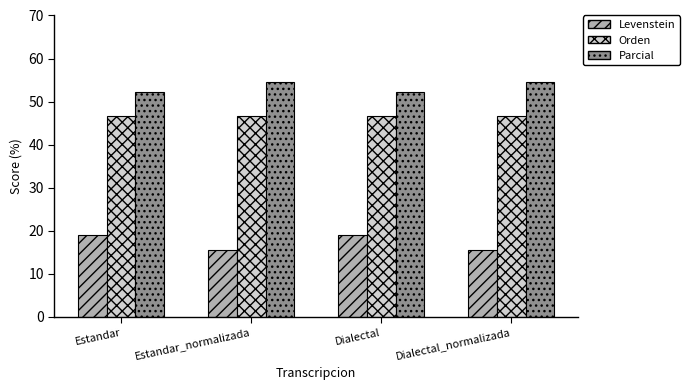

How many bars are there in each group?

3